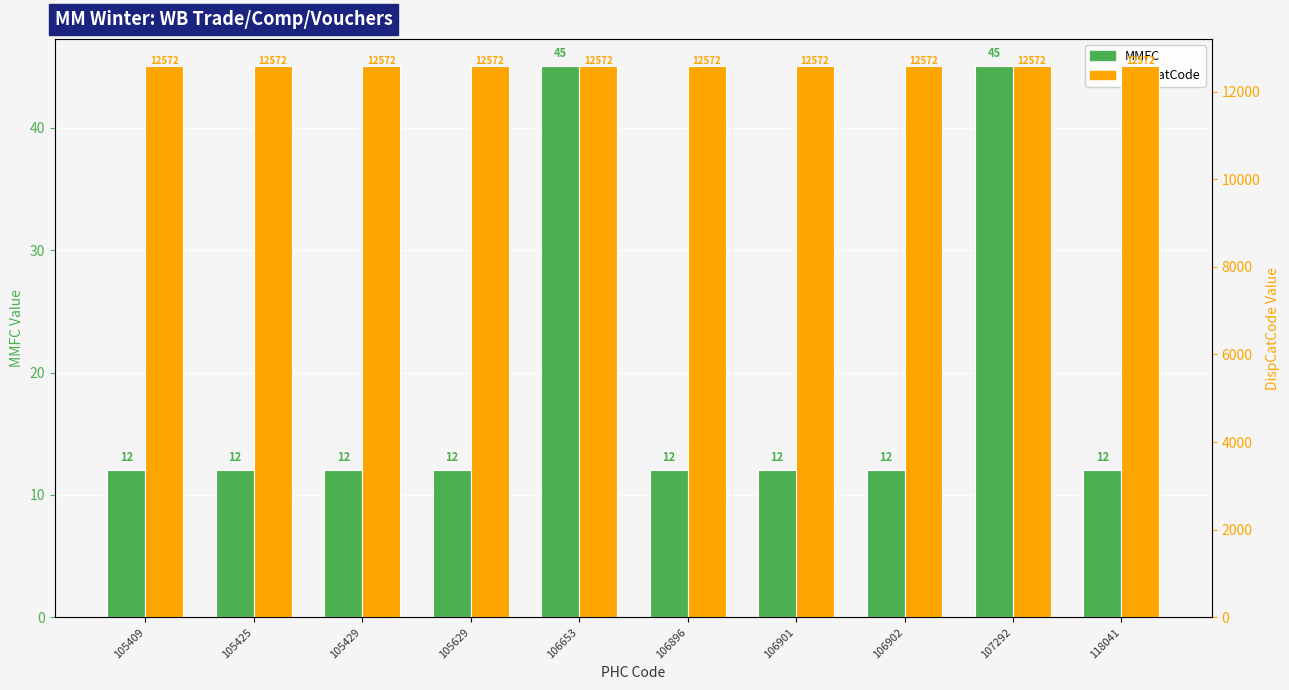

Is it true that DispCatCode equals 4548 at 106901?

False